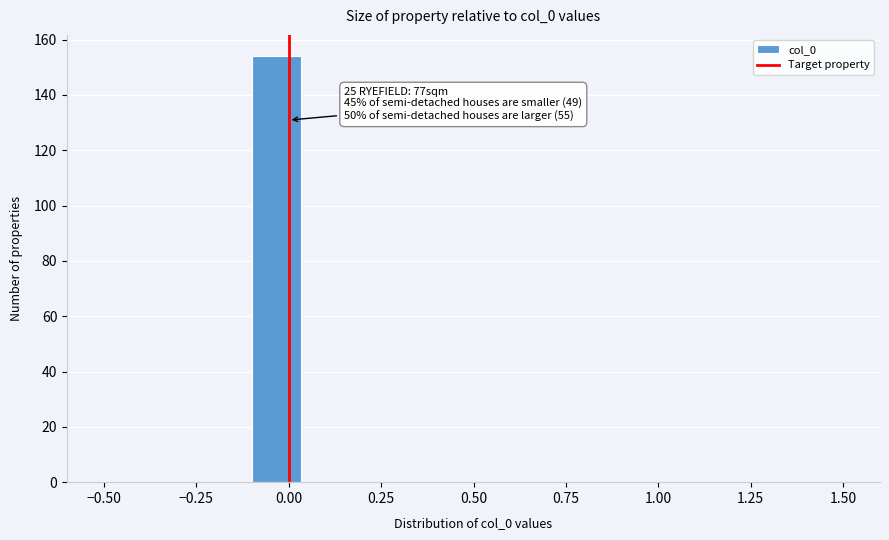

Read against the x-axis, roughly where is the centre of the tallest bar?

-0.05